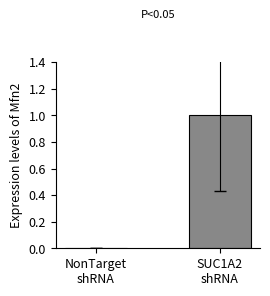

Are the bars horizontal?

No